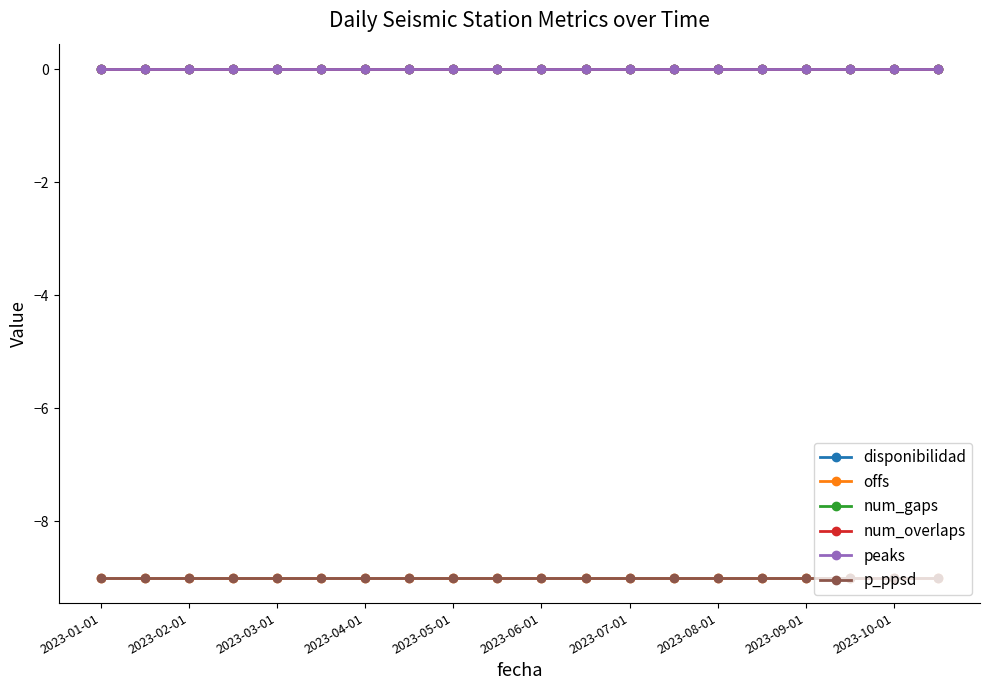

Is this an area chart (filled region under the line)?

No